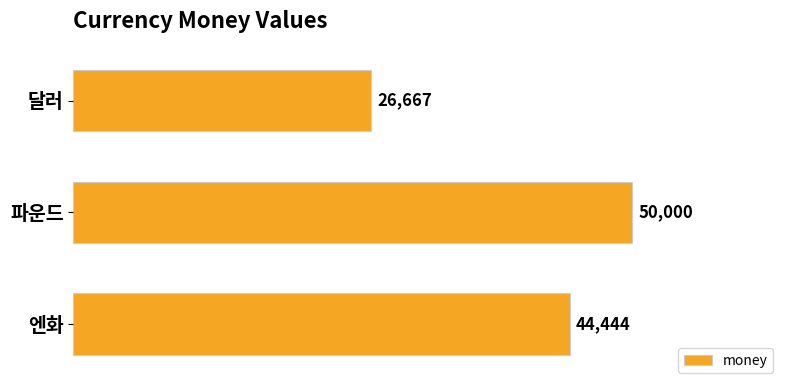

The value at 엔화 is 44444.4. True or false?

True